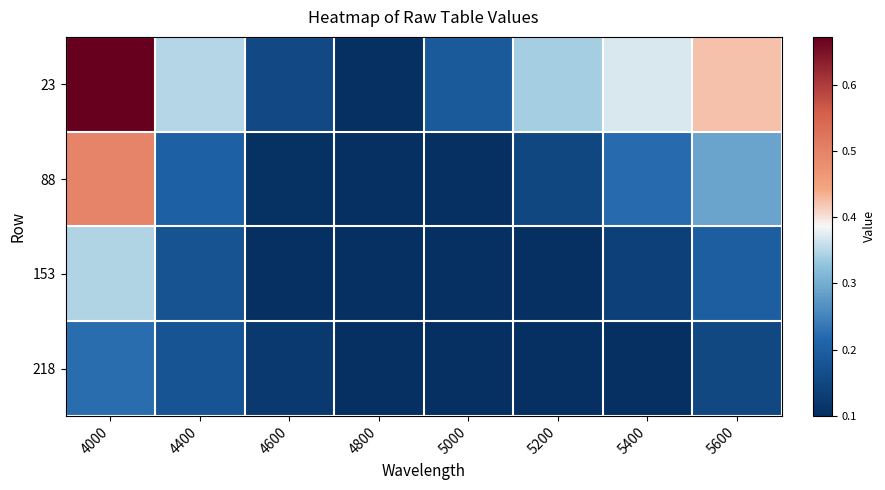

Reading left to right, transcribe all the data shown in this chart.

23: 4000=0.7	4400=0.3	4600=0.2	4800=0.1	5000=0.2	5200=0.3	5400=0.4	5600=0.4
88: 4000=0.5	4400=0.2	4600=0.1	4800=0.1	5000=0.1	5200=0.2	5400=0.2	5600=0.3
153: 4000=0.3	4400=0.2	4600=0.1	4800=0.1	5000=0.1	5200=0.1	5400=0.1	5600=0.2
218: 4000=0.2	4400=0.2	4600=0.1	4800=0.1	5000=0.1	5200=0.1	5400=0.1	5600=0.2